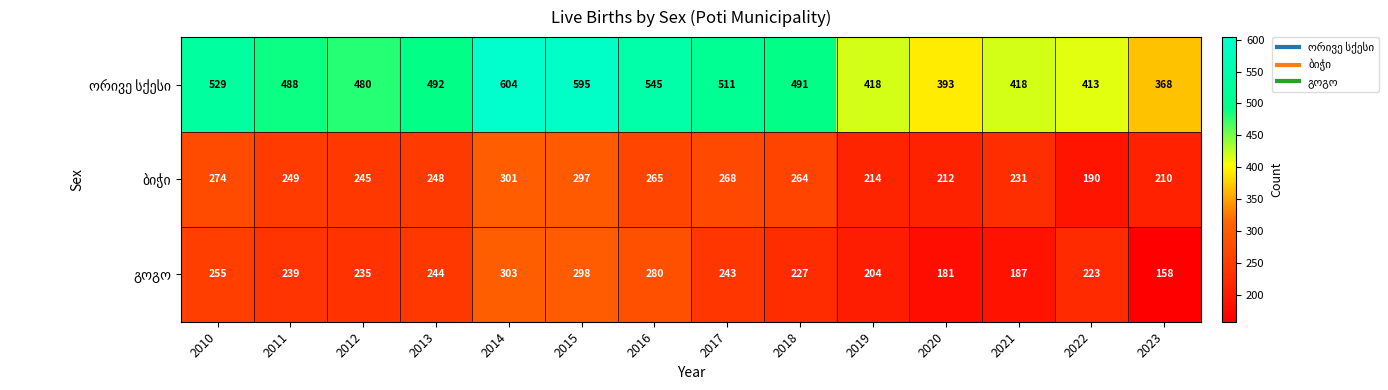

At which category is the sum across all series the highest?

2014